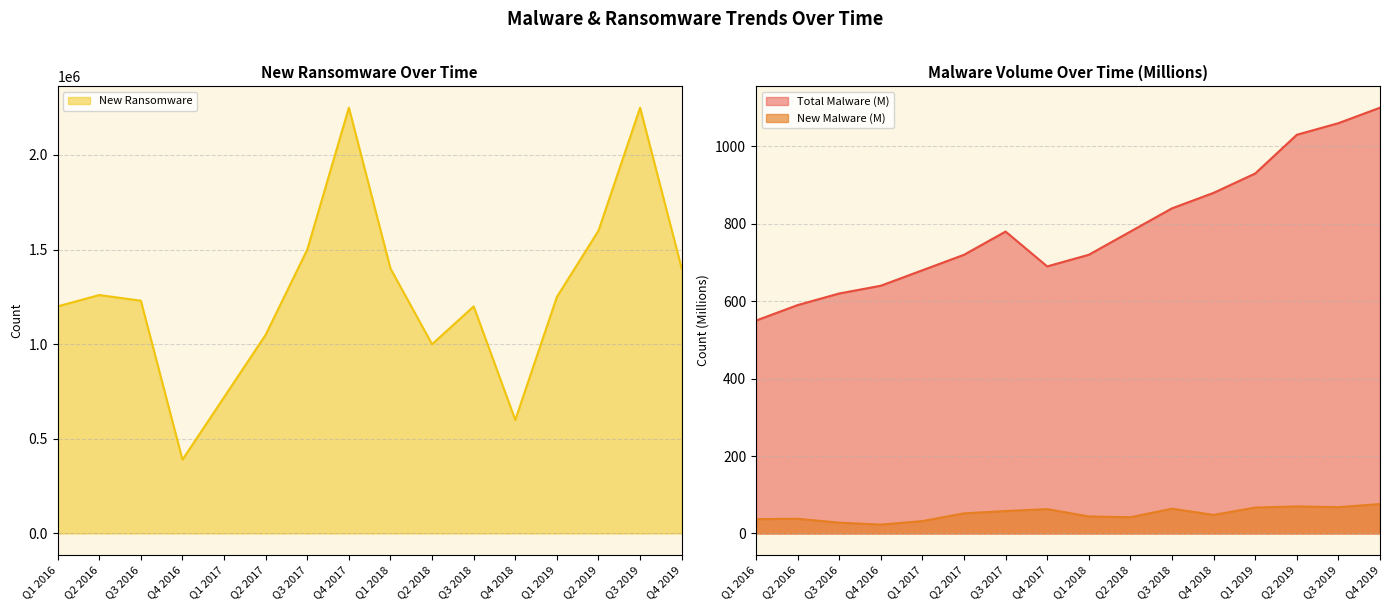

Which series has the largest total across all categories?

New Ransomware